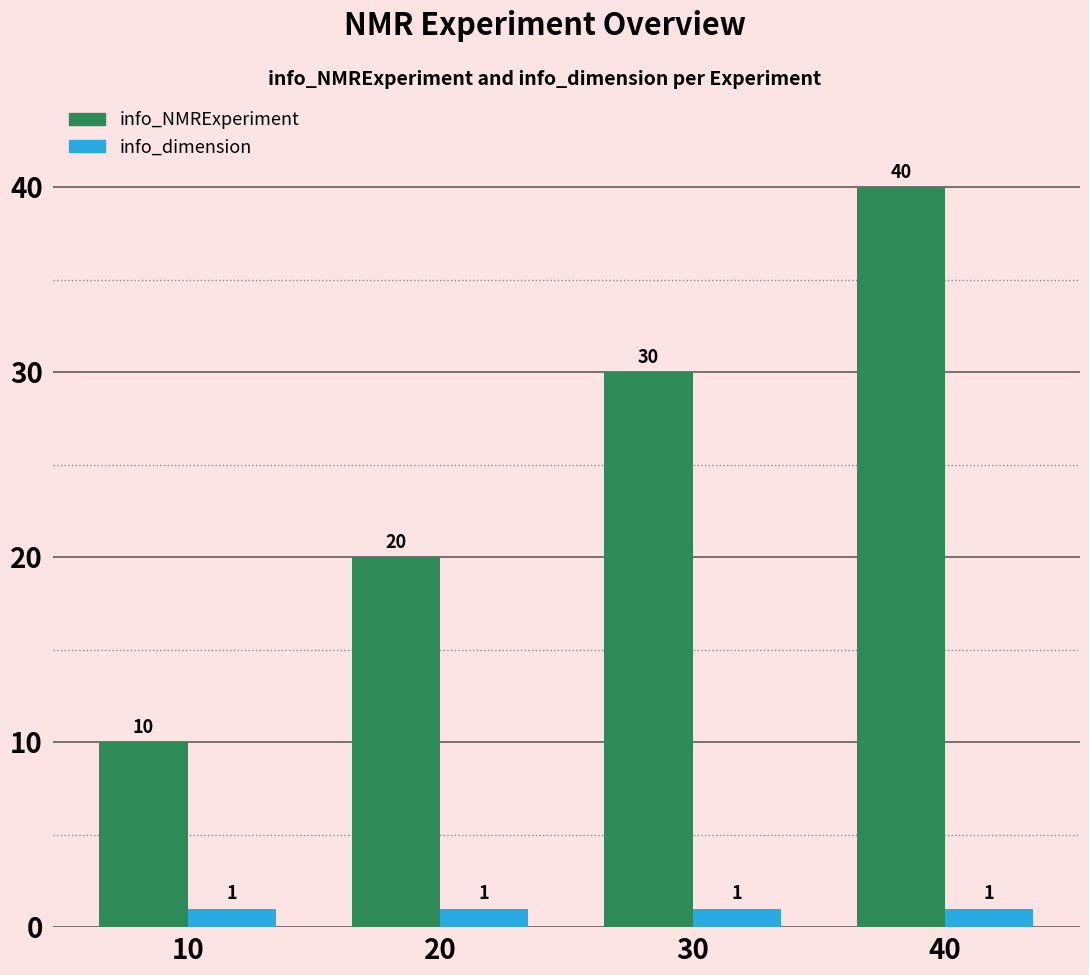

Does the chart contain any negative values?

No